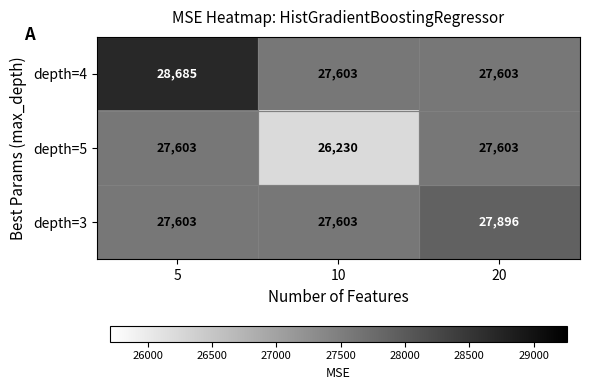

Which series has the widest spread of values?

depth=5